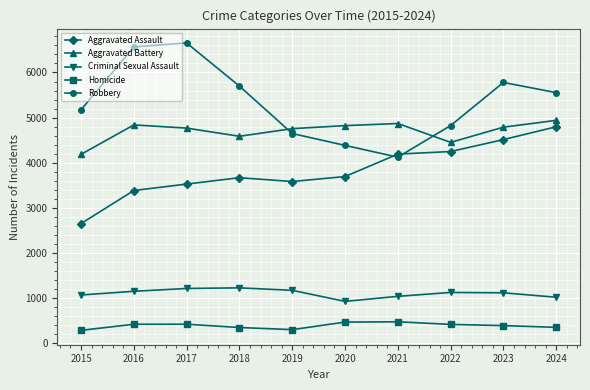

What is the minimum value for Aggravated Battery?

4186